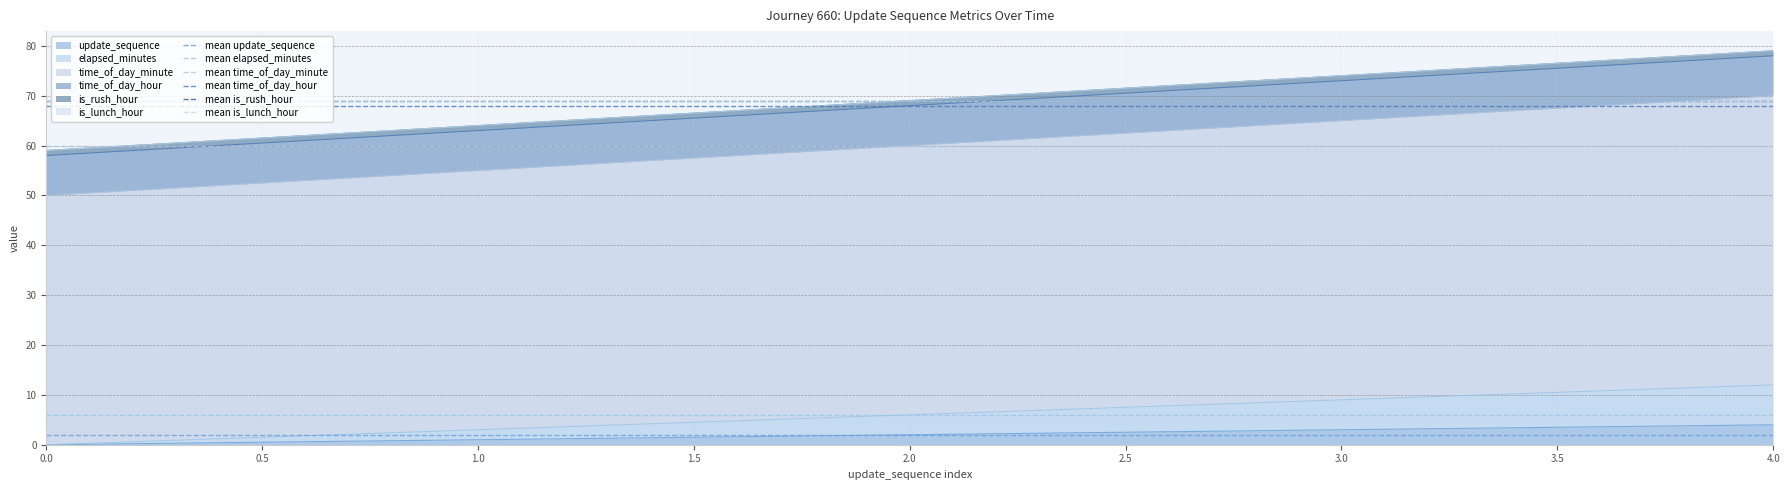

The update_sequence series shows 3 at 3.0. True or false?

True